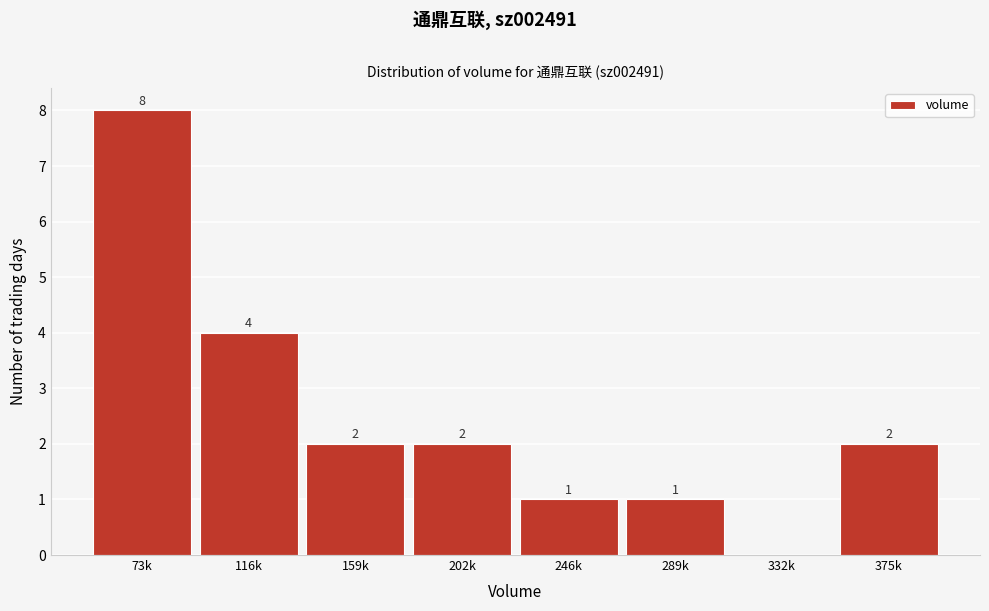

Reading left to right, what are all the values shown in this chart?

73k=8	116k=4	159k=2	202k=2	246k=1	289k=1	332k=0	375k=2